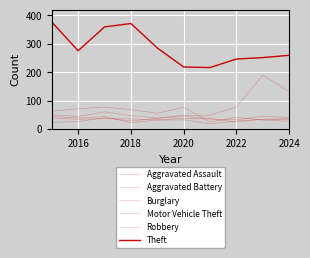

Does the chart have visible grid lines?

Yes